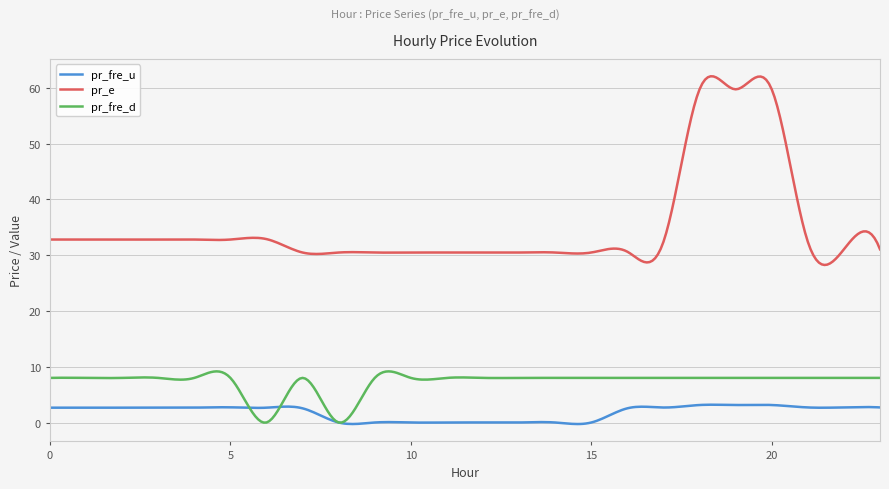

True or false: pr_fre_d and pr_e cross at least once.

False